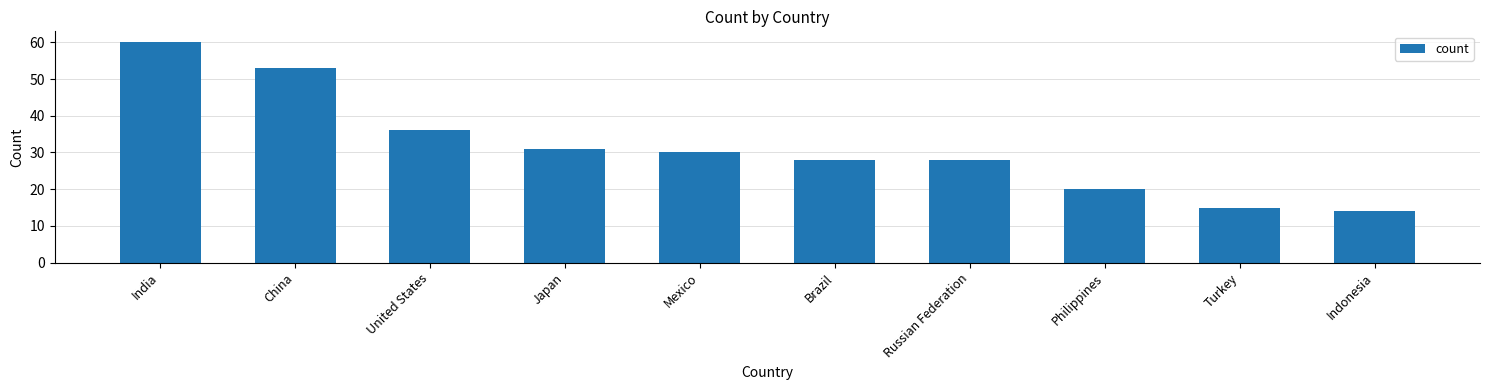

What is the sum of the values at Brazil and Indonesia?

42